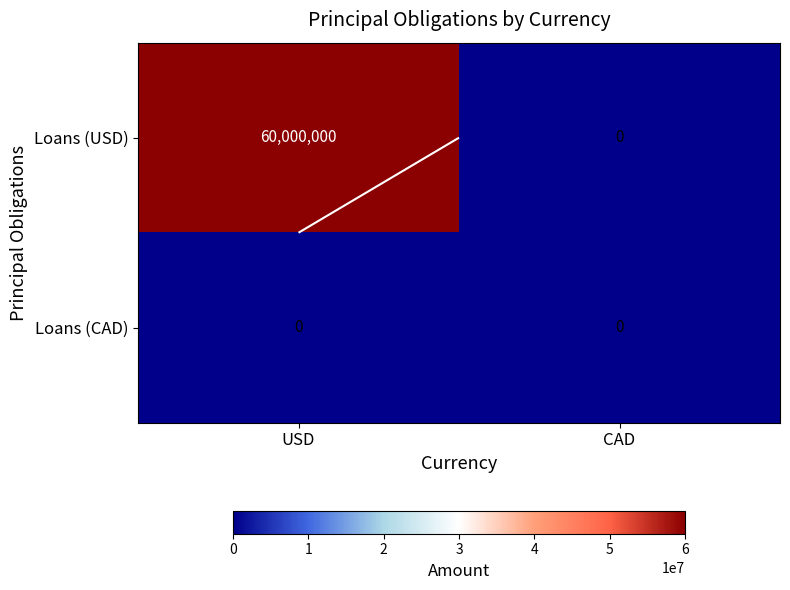

The value of Loans (USD) at CAD is 0. True or false?

True